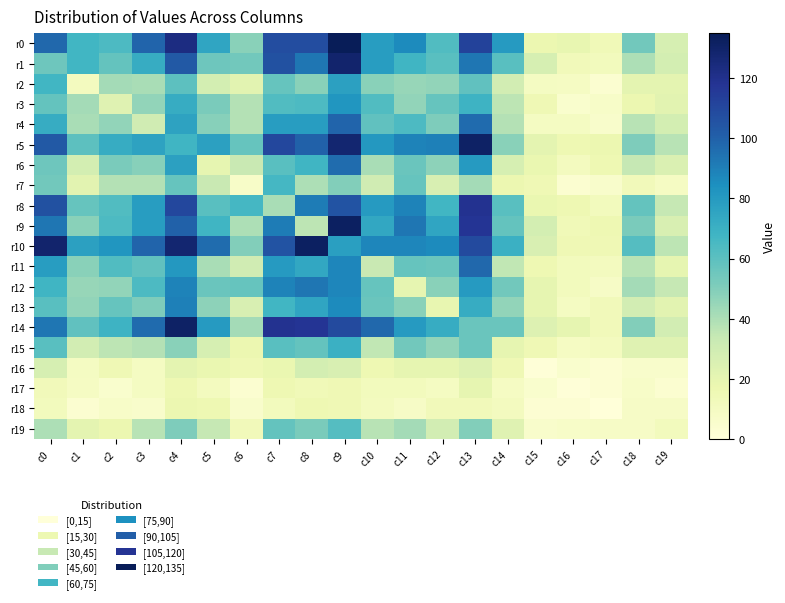

Reading left to right, transcribe all the data shown in this chart.

r0: c0=98	c1=67	c2=64	c3=99	c4=123	c5=75	c6=48	c7=108	c8=108	c9=135	c10=79	c11=86	c12=63	c13=112	c14=80	c15=17	c16=19	c17=14	c18=54	c19=27
r1: c0=55	c1=67	c2=58	c3=72	c4=103	c5=55	c6=54	c7=106	c8=93	c9=129	c10=79	c11=68	c12=61	c13=93	c14=61	c15=27	c16=13	c17=12	c18=40	c19=28
r2: c0=67	c1=11	c2=42	c3=41	c4=60	c5=28	c6=22	c7=57	c8=48	c9=77	c10=48	c11=45	c12=46	c13=59	c14=29	c15=10	c16=9	c17=4	c18=21	c19=21
r3: c0=58	c1=42	c2=23	c3=46	c4=72	c5=52	c6=38	c7=63	c8=64	c9=82	c10=63	c11=46	c12=57	c13=69	c14=36	c15=15	c16=5	c17=7	c18=17	c19=22
r4: c0=72	c1=41	c2=46	c3=30	c4=76	c5=49	c6=38	c7=79	c8=79	c9=99	c10=59	c11=64	c12=51	c13=97	c14=38	c15=10	c16=10	c17=6	c18=37	c19=28
r5: c0=103	c1=60	c2=72	c3=76	c4=68	c5=77	c6=57	c7=110	c8=100	c9=128	c10=81	c11=89	c12=90	c13=131	c14=48	c15=21	c16=16	c17=17	c18=51	c19=37
r6: c0=55	c1=28	c2=52	c3=49	c4=77	c5=20	c6=33	c7=61	c8=68	c9=96	c10=41	c11=56	c12=47	c13=80	c14=27	c15=18	c16=11	c17=16	c18=34	c19=25
r7: c0=54	c1=22	c2=38	c3=38	c4=57	c5=33	c6=7	c7=66	c8=40	c9=50	c10=30	c11=57	c12=26	c13=42	c14=17	c15=15	c16=4	c17=6	c18=13	c19=9
r8: c0=106	c1=57	c2=63	c3=79	c4=110	c5=61	c6=66	c7=41	c8=91	c9=105	c10=80	c11=89	c12=67	c13=119	c14=61	c15=18	c16=16	c17=12	c18=58	c19=34
r9: c0=93	c1=48	c2=64	c3=79	c4=100	c5=68	c6=40	c7=91	c8=36	c9=132	c10=74	c11=93	c12=75	c13=118	c14=58	c15=28	c16=14	c17=16	c18=52	c19=26
r10: c0=129	c1=77	c2=82	c3=99	c4=128	c5=96	c6=50	c7=105	c8=132	c9=78	c10=88	c11=88	c12=86	c13=109	c14=70	c15=26	c16=15	c17=15	c18=62	c19=36
r11: c0=79	c1=48	c2=63	c3=59	c4=81	c5=41	c6=30	c7=80	c8=74	c9=88	c10=33	c11=57	c12=56	c13=98	c14=35	c15=16	c16=12	c17=11	c18=37	c19=20
r12: c0=68	c1=45	c2=46	c3=64	c4=89	c5=56	c6=57	c7=89	c8=93	c9=88	c10=57	c11=20	c12=48	c13=80	c14=54	c15=20	c16=12	c17=8	c18=42	c19=34
r13: c0=61	c1=46	c2=57	c3=51	c4=90	c5=47	c6=26	c7=67	c8=75	c9=86	c10=56	c11=48	c12=19	c13=72	c14=46	c15=20	c16=10	c17=13	c18=29	c19=22
r14: c0=93	c1=59	c2=69	c3=97	c4=131	c5=80	c6=42	c7=119	c8=118	c9=109	c10=98	c11=80	c12=72	c13=56	c14=56	c15=24	c16=20	c17=13	c18=50	c19=29
r15: c0=61	c1=29	c2=36	c3=38	c4=48	c5=27	c6=17	c7=61	c8=58	c9=70	c10=35	c11=54	c12=46	c13=56	c14=20	c15=15	c16=9	c17=11	c18=23	c19=23
r16: c0=27	c1=10	c2=15	c3=10	c4=21	c5=18	c6=15	c7=18	c8=28	c9=26	c10=16	c11=20	c12=20	c13=24	c14=15	c15=1	c16=5	c17=3	c18=6	c19=6
r17: c0=13	c1=9	c2=5	c3=10	c4=16	c5=11	c6=4	c7=16	c8=14	c9=15	c10=12	c11=12	c12=10	c13=20	c14=9	c15=5	c16=1	c17=3	c18=7	c19=4
r18: c0=12	c1=4	c2=7	c3=6	c4=17	c5=16	c6=6	c7=12	c8=16	c9=15	c10=11	c11=8	c12=13	c13=13	c14=11	c15=3	c16=3	c17=0	c18=8	c19=8
r19: c0=40	c1=21	c2=17	c3=37	c4=51	c5=34	c6=13	c7=58	c8=52	c9=62	c10=37	c11=42	c12=29	c13=50	c14=23	c15=6	c16=7	c17=8	c18=8	c19=12